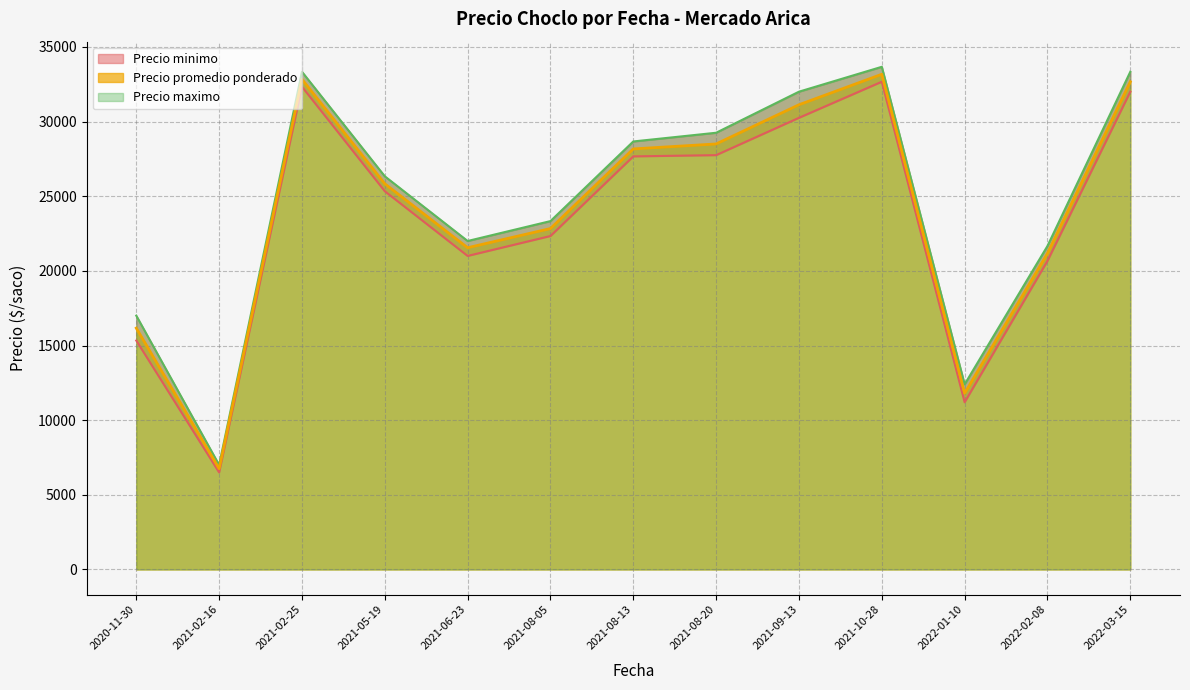

The value of Precio promedio ponderado at 2022-01-10 is 2553.5. True or false?

False